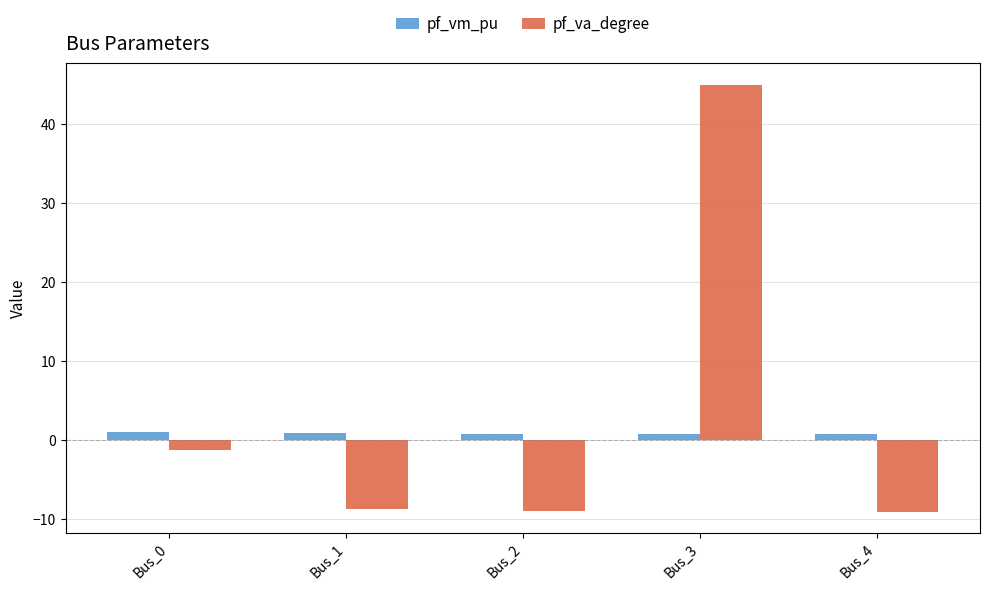

Which series has the widest spread of values?

pf_va_degree